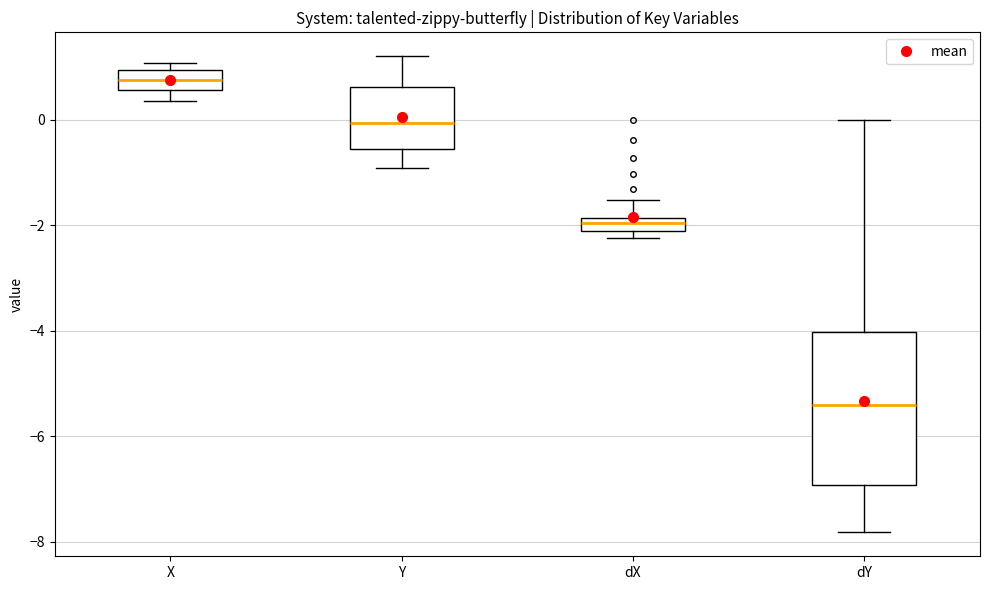

Which box is the tallest, from its lower edge to its upper edge?

dY